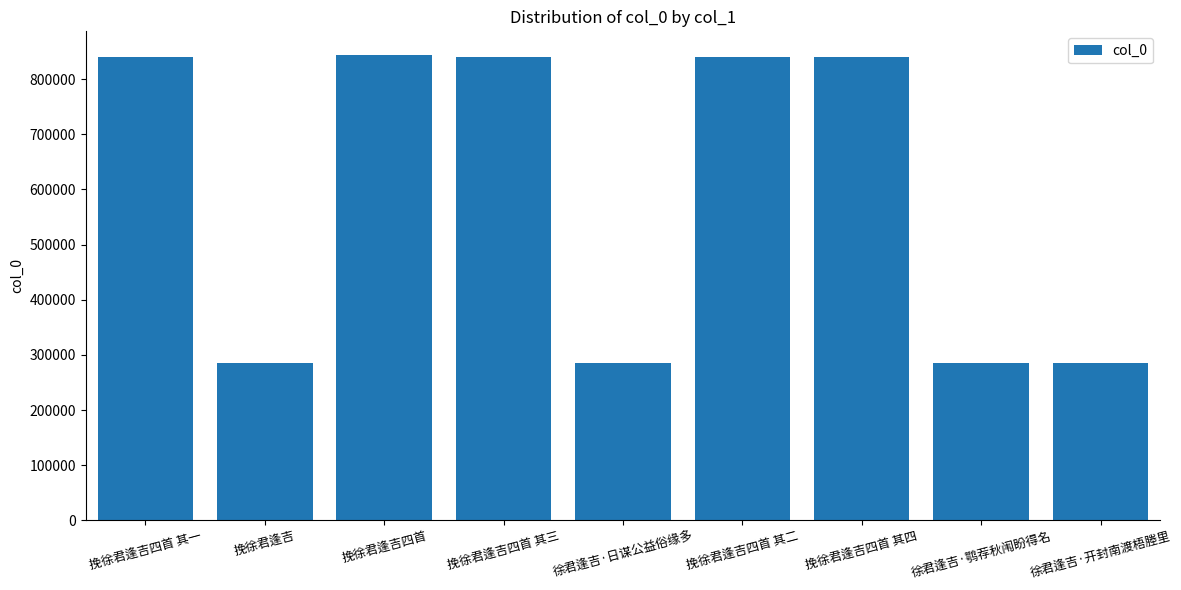

What is the approximate value at 挽徐君逢吉四首 其三?

839977